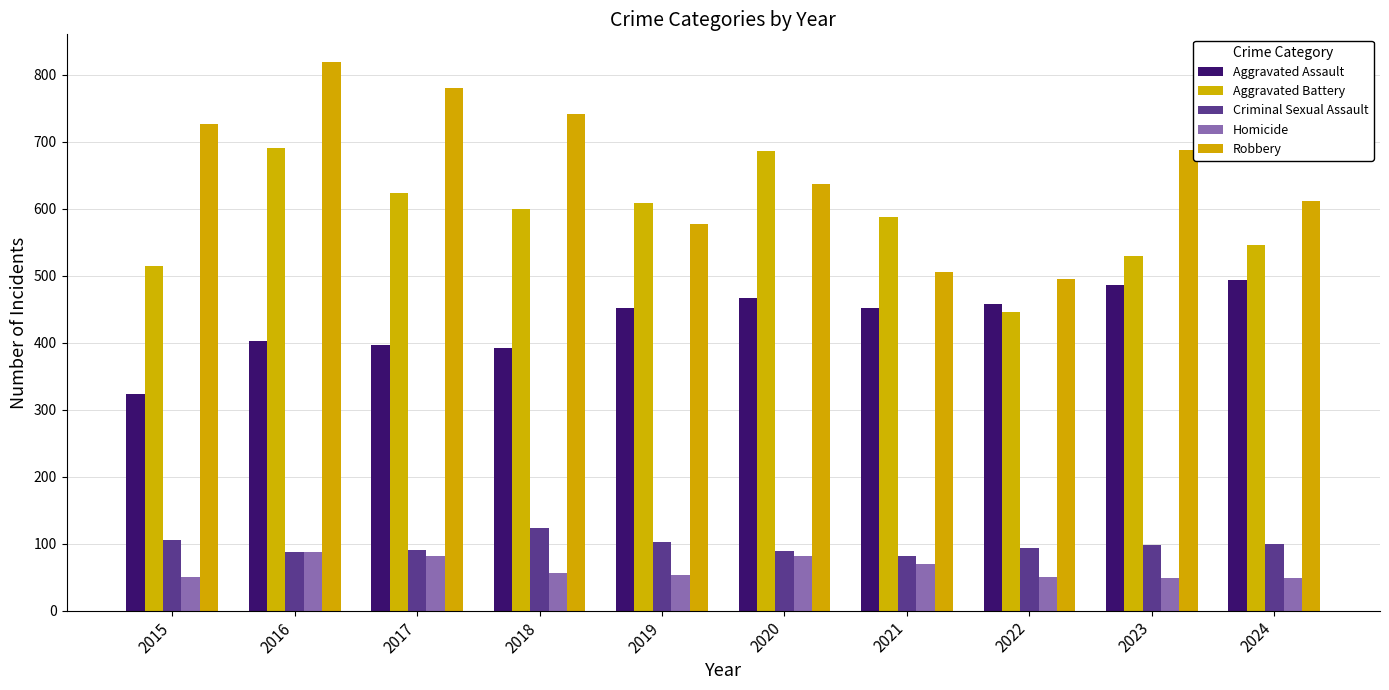

Reading right to left, transcribe all the data shown in this chart.

Aggravated Assault: 2024=494	2023=486	2022=458	2021=452	2020=466	2019=452	2018=392	2017=396	2016=402	2015=323
Aggravated Battery: 2024=545	2023=529	2022=446	2021=587	2020=686	2019=608	2018=600	2017=623	2016=691	2015=515
Criminal Sexual Assault: 2024=100	2023=98	2022=93	2021=81	2020=89	2019=102	2018=123	2017=91	2016=87	2015=105
Homicide: 2024=48	2023=48	2022=50	2021=69	2020=81	2019=53	2018=56	2017=82	2016=87	2015=50
Robbery: 2024=611	2023=687	2022=495	2021=506	2020=637	2019=577	2018=741	2017=780	2016=819	2015=726